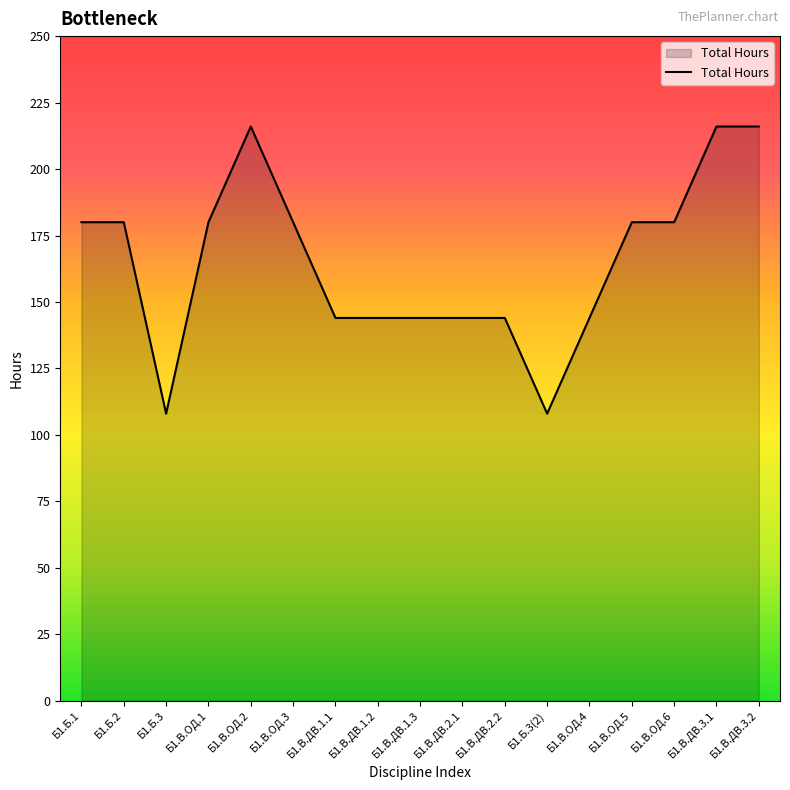

The value at Б1.В.ДВ.2.2 is 144. True or false?

True